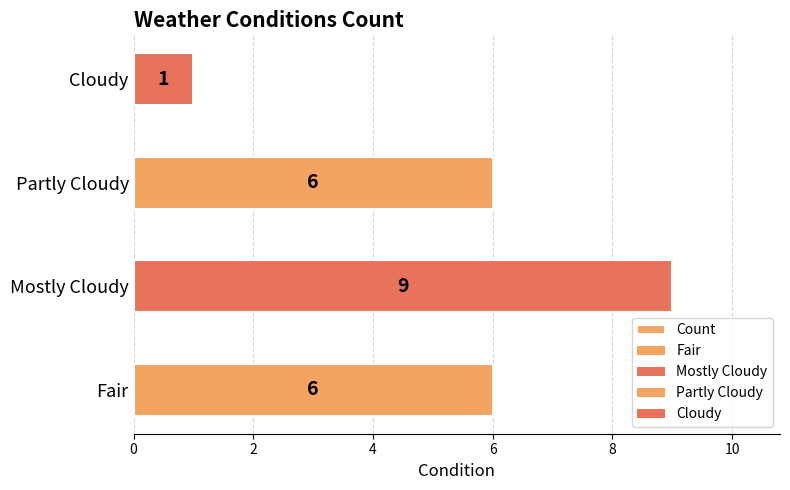

What is the greatest value displayed?

9